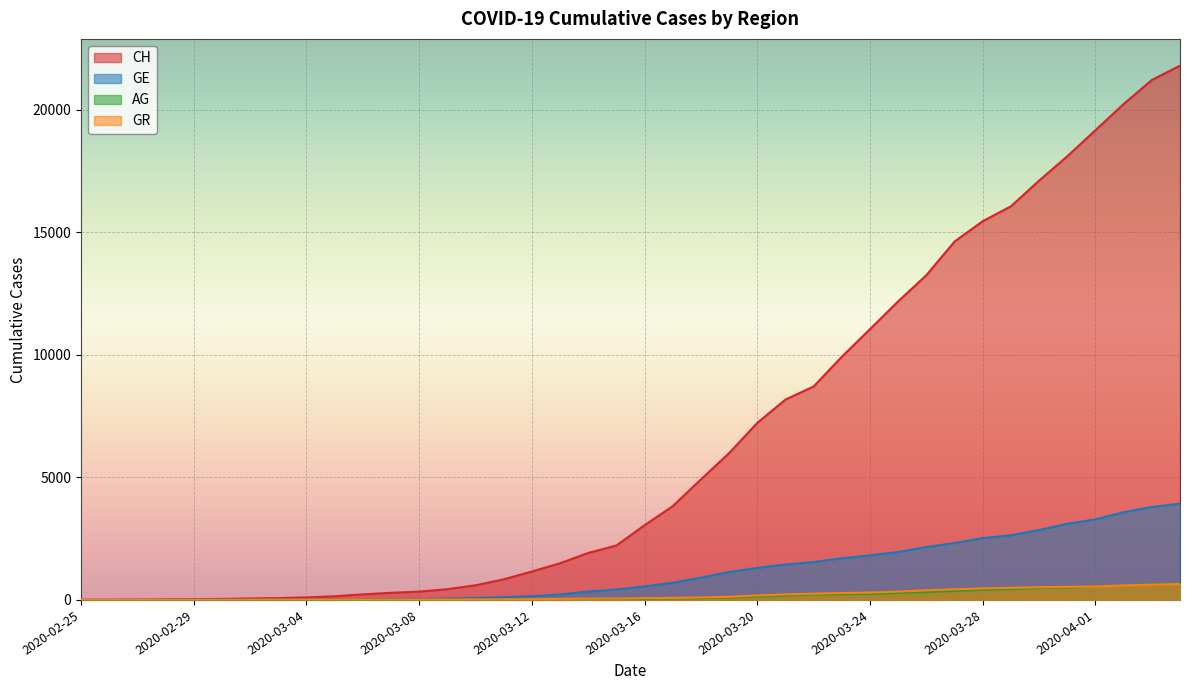

At how many categories does at least one series exceed 8757?

13